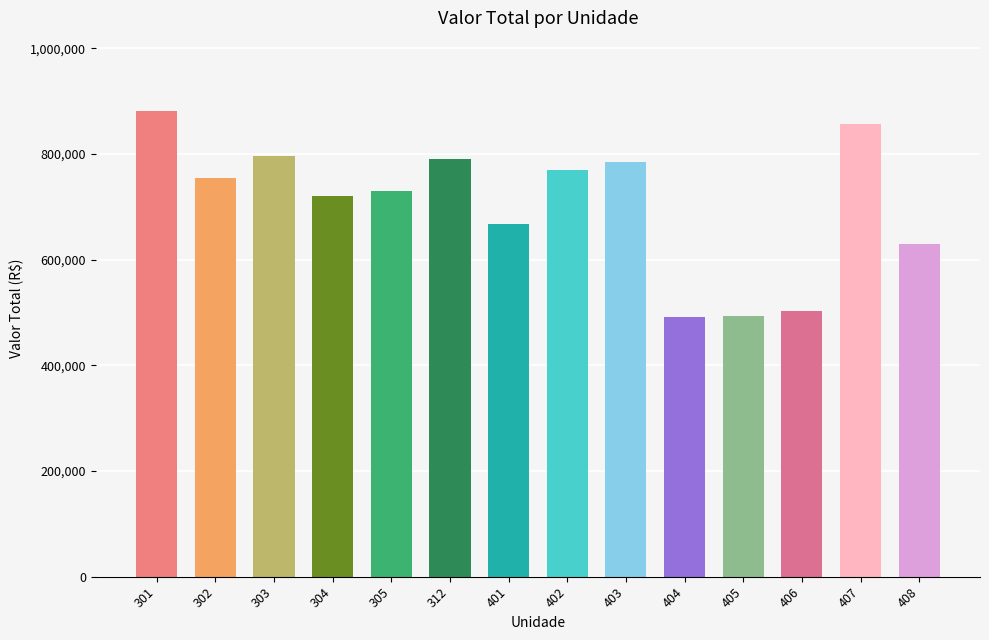

What is the ratio of the value at 301 to the value at 404?

1.8